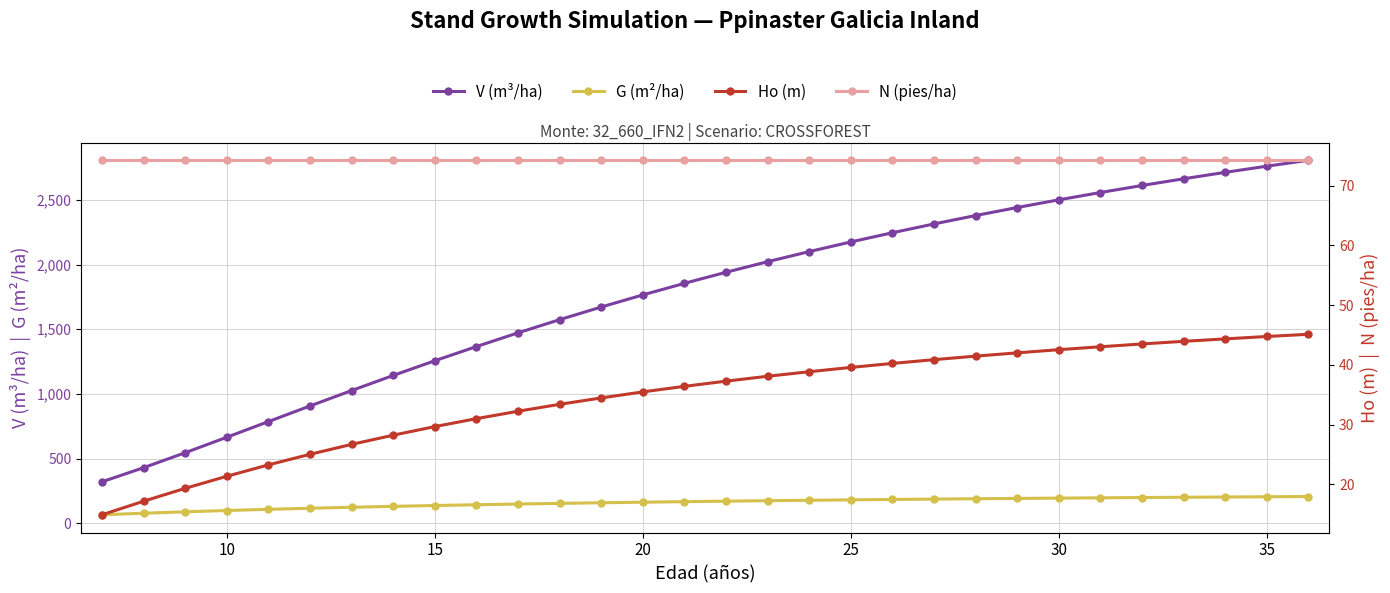

Reading left to right, what are all the values shown in this chart?

V (m3/ha): 321.1	430.2	545.9	665.4	786.4	907.1	1026.3	1143.0	1256.5	1366.3	1472.2	1574.1	1671.8	1765.4	1854.9	1940.5	2022.2	2100.3	2174.8	2246.0	2313.9	2378.9	2440.9	2500.2	2556.9	2611.1	2663.0	2712.7	2760.3	2805.9
G (m2/ha): 66.2	78.3	89.3	99.3	108.5	116.8	124.5	131.5	137.9	143.9	149.3	154.4	159.2	163.6	167.7	171.5	175.1	178.5	181.7	184.7	187.5	190.2	192.7	195.2	197.4	199.6	201.7	203.7	205.6	207.4
Ho (m): 14.9	17.2	19.3	21.4	23.3	25.0	26.7	28.2	29.7	31.0	32.2	33.4	34.5	35.5	36.4	37.3	38.1	38.9	39.6	40.2	40.9	41.5	42.0	42.5	43.0	43.5	44.0	44.4	44.8	45.1
N (pies/ha): 74.3	74.3	74.3	74.3	74.3	74.3	74.3	74.3	74.3	74.3	74.3	74.3	74.3	74.3	74.3	74.3	74.3	74.3	74.3	74.3	74.3	74.3	74.3	74.3	74.3	74.3	74.3	74.3	74.3	74.3